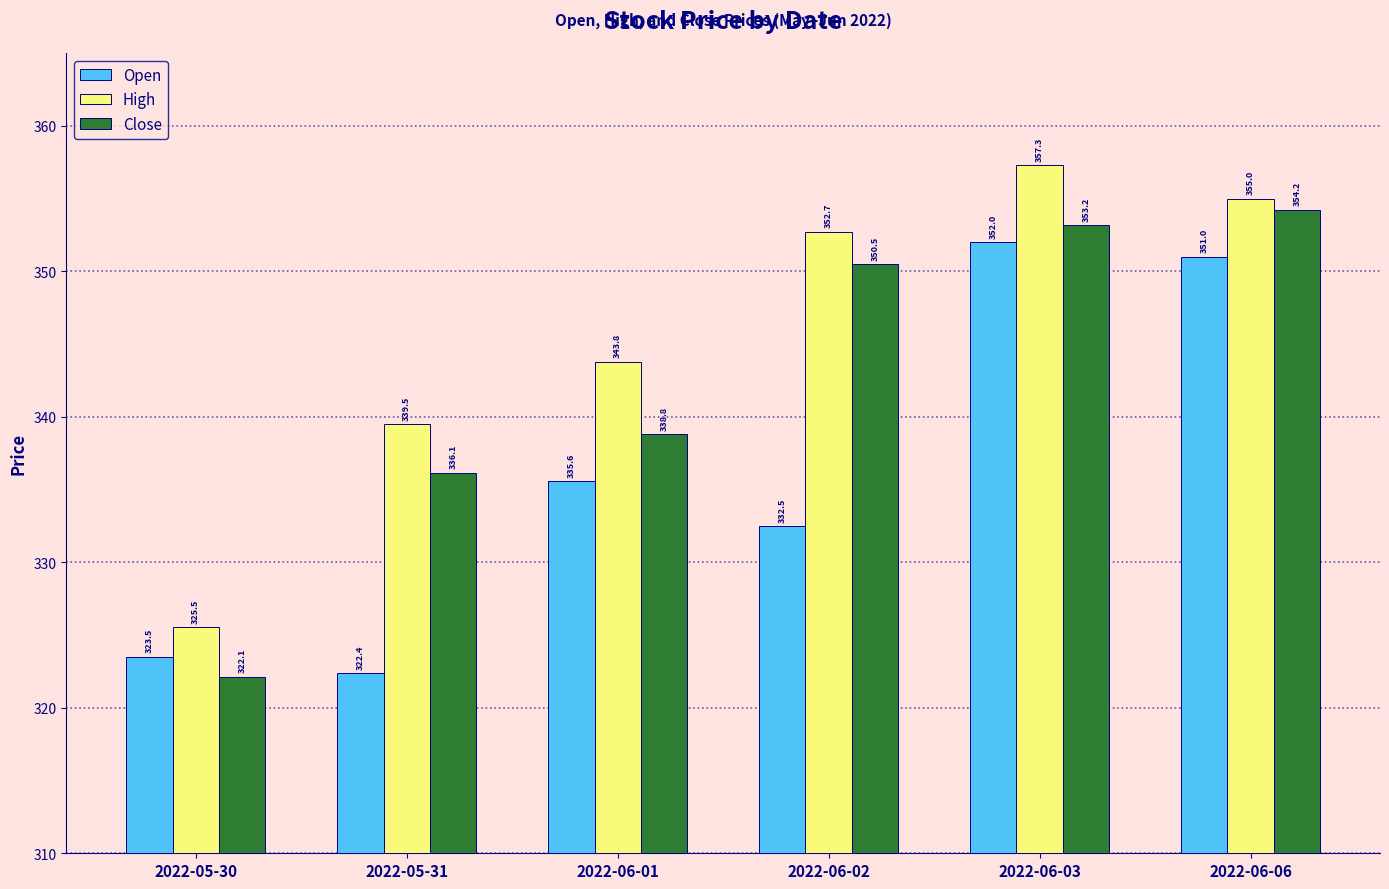

Where is High nearest to the value 341?

2022-05-31